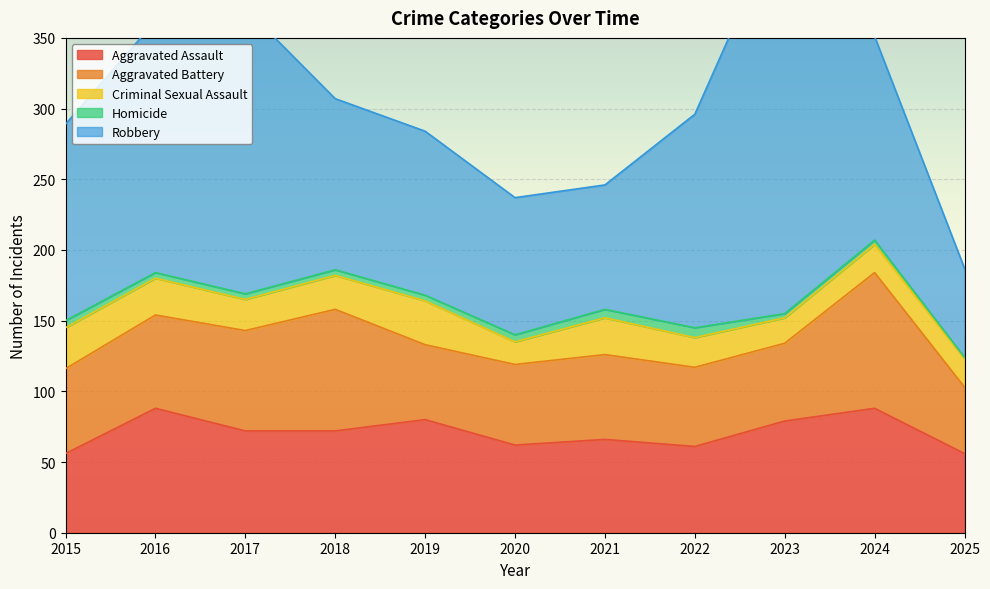

What is the highest value of the Homicide series?

7